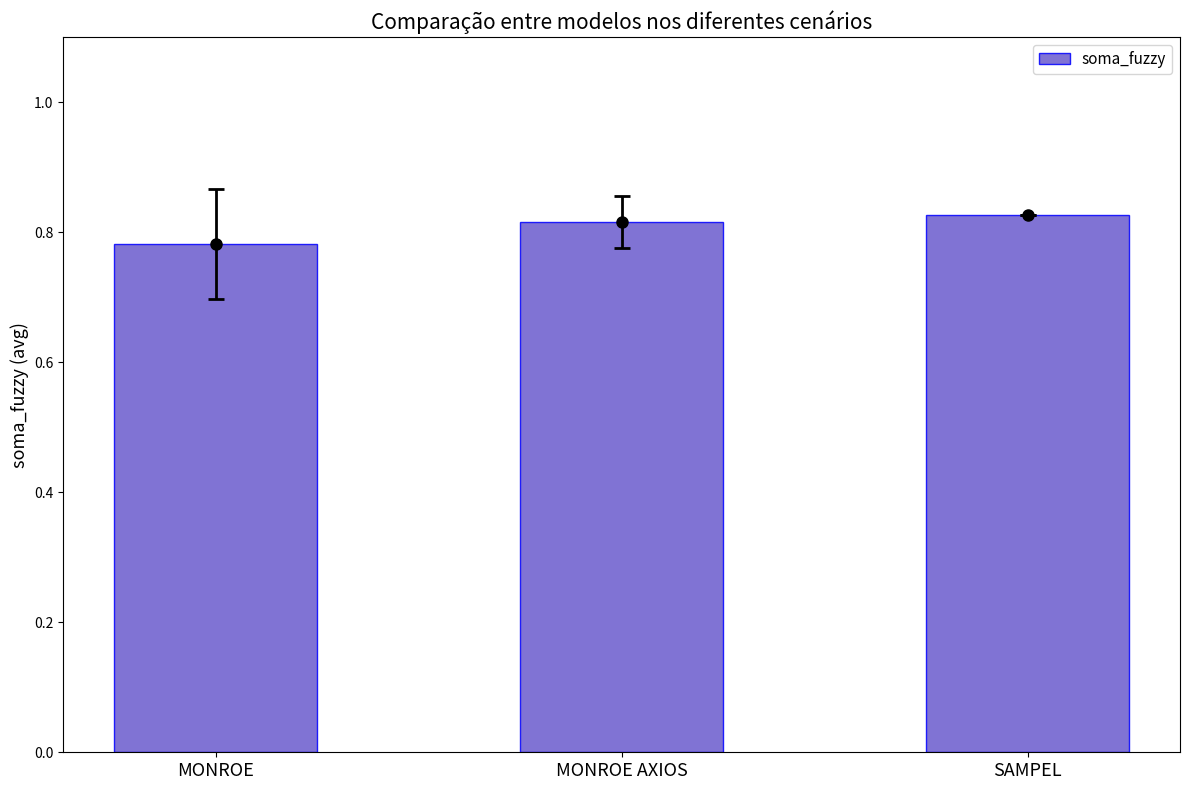

How many values are between 0 and 1?

3